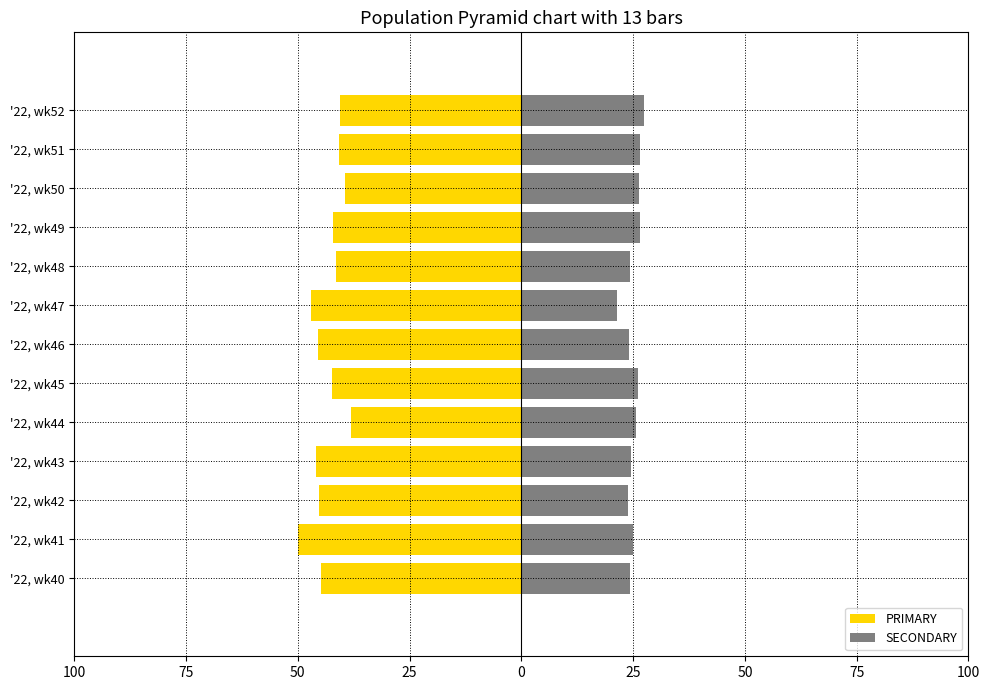

What are all the series names shown in the legend?

PRIMARY, SECONDARY